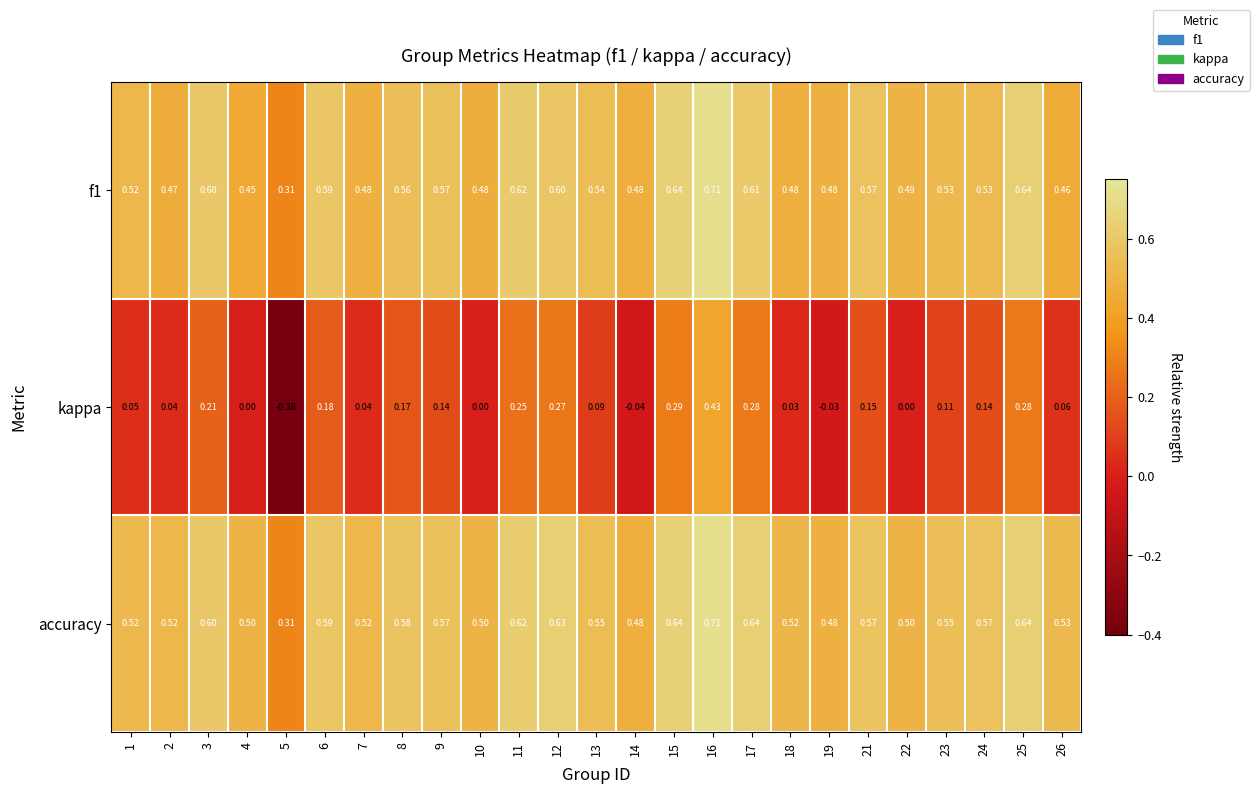

Is the value of f1 at 23 greater than the value of kappa at 11?

Yes